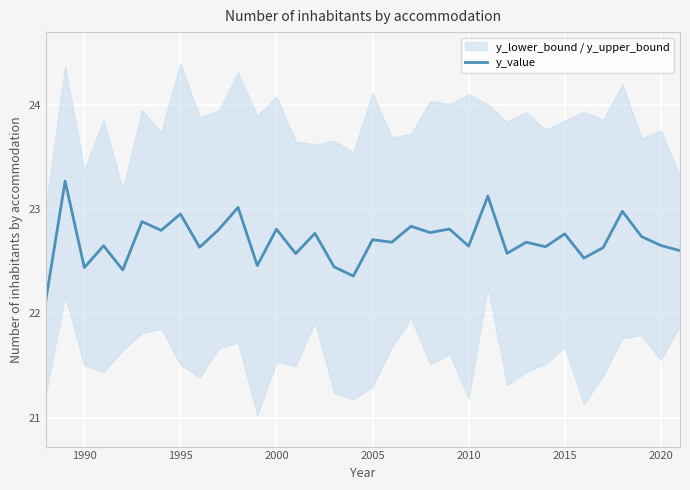

What is the maximum value for y_value?

23.3